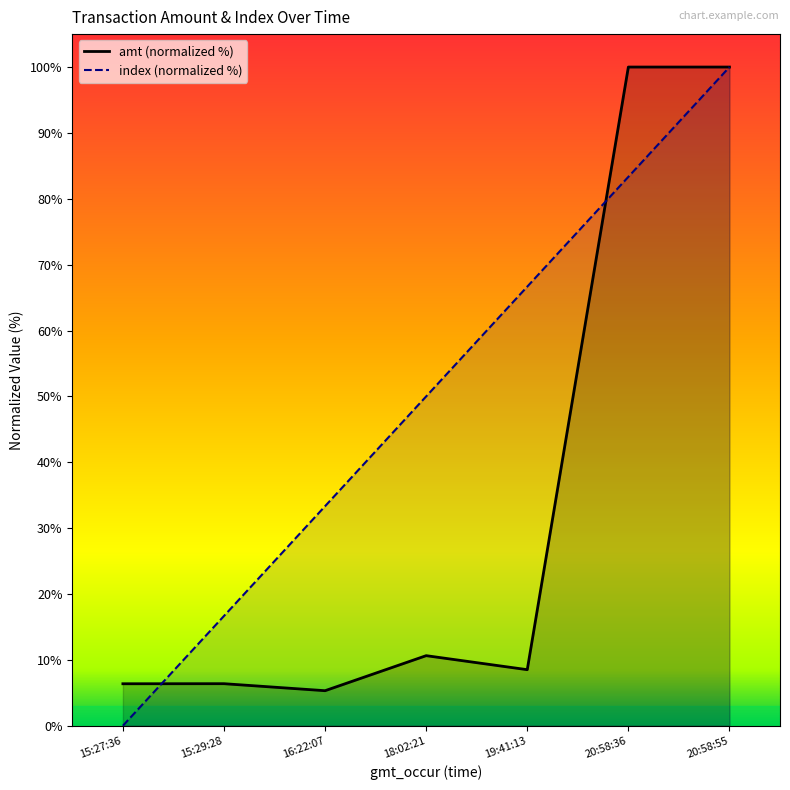

At how many categories does at least one series exceed 39?

4